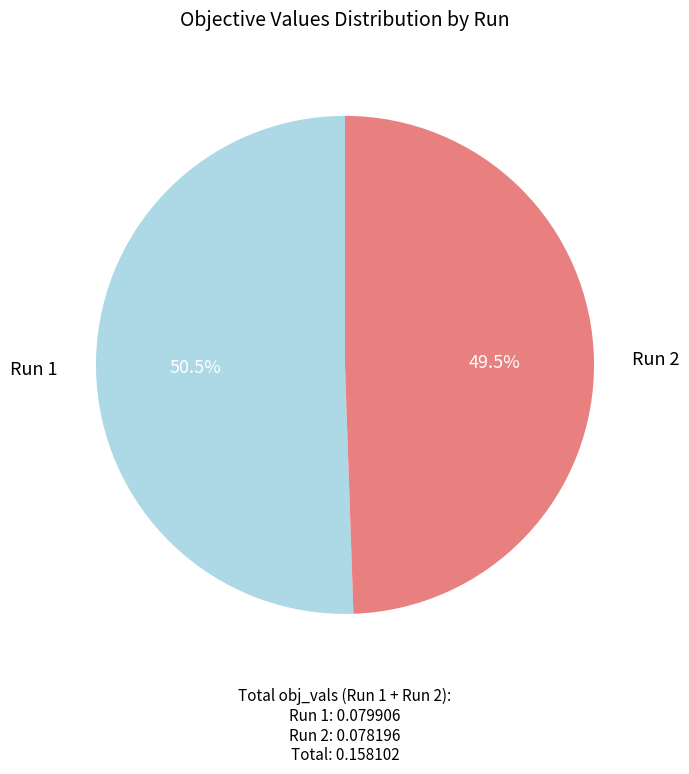

Is there a majority slice in this chart?

Yes